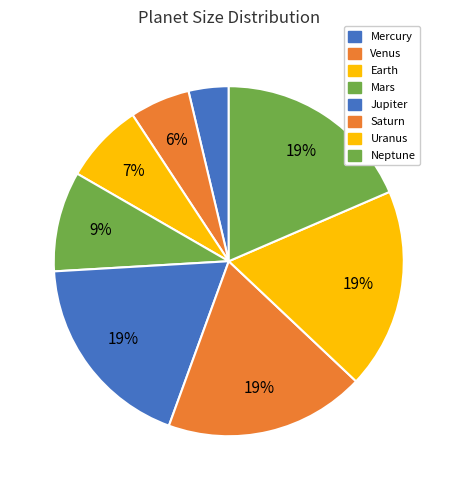

To the nearest percent, what percentage of the pie is Uranus?

19%